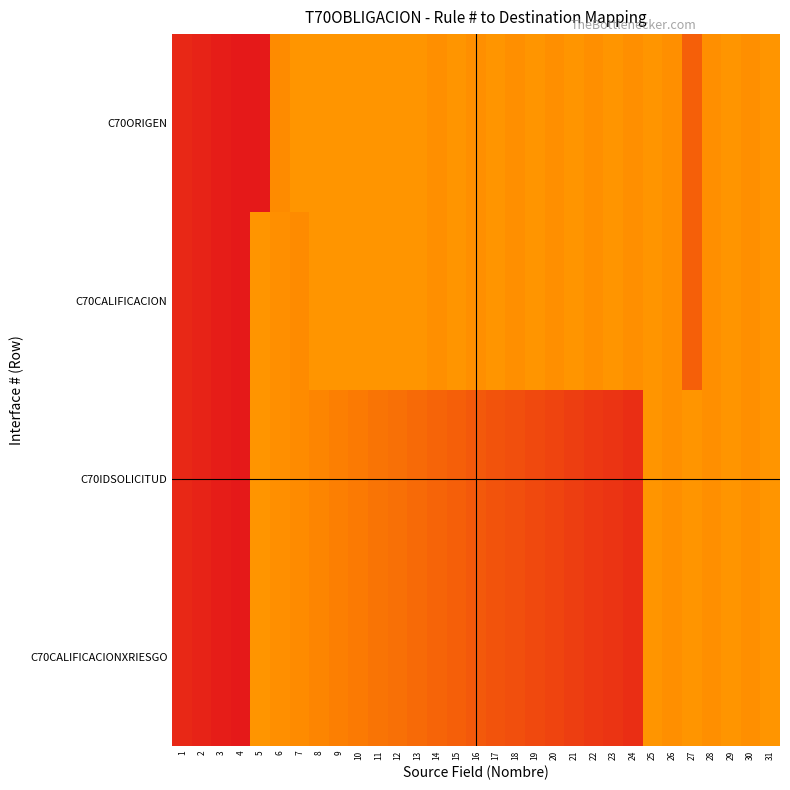

Reading left to right, list all the values displayed in this chart.

C70ORIGEN: 1=150	2=151	3=152	4=153	5=12	6=132	7=130	8=130	9=130	10=130	11=130	12=130	13=130	14=131	15=130	16=131	17=130	18=131	19=130	20=131	21=130	22=131	23=130	24=131	25=130	26=131	27=140	28=131	29=130	30=131	31=130
C70CALIFICACION: 1=150	2=151	3=152	4=153	5=130	6=131	7=132	8=130	9=130	10=130	11=130	12=130	13=130	14=131	15=130	16=131	17=130	18=131	19=130	20=131	21=130	22=131	23=130	24=131	25=130	26=131	27=140	28=131	29=130	30=131	31=130
C70IDSOLICITUD: 1=150	2=151	3=152	4=153	5=130	6=131	7=132	8=133	9=134	10=135	11=136	12=137	13=138	14=139	15=140	16=141	17=142	18=143	19=144	20=145	21=146	22=147	23=148	24=149	25=130	26=131	27=130	28=131	29=130	30=131	31=130
C70CALIFICACIONXRIESGO: 1=150	2=151	3=152	4=153	5=130	6=131	7=132	8=133	9=134	10=135	11=136	12=137	13=138	14=139	15=140	16=141	17=142	18=143	19=144	20=145	21=146	22=147	23=148	24=149	25=130	26=131	27=130	28=131	29=130	30=131	31=130